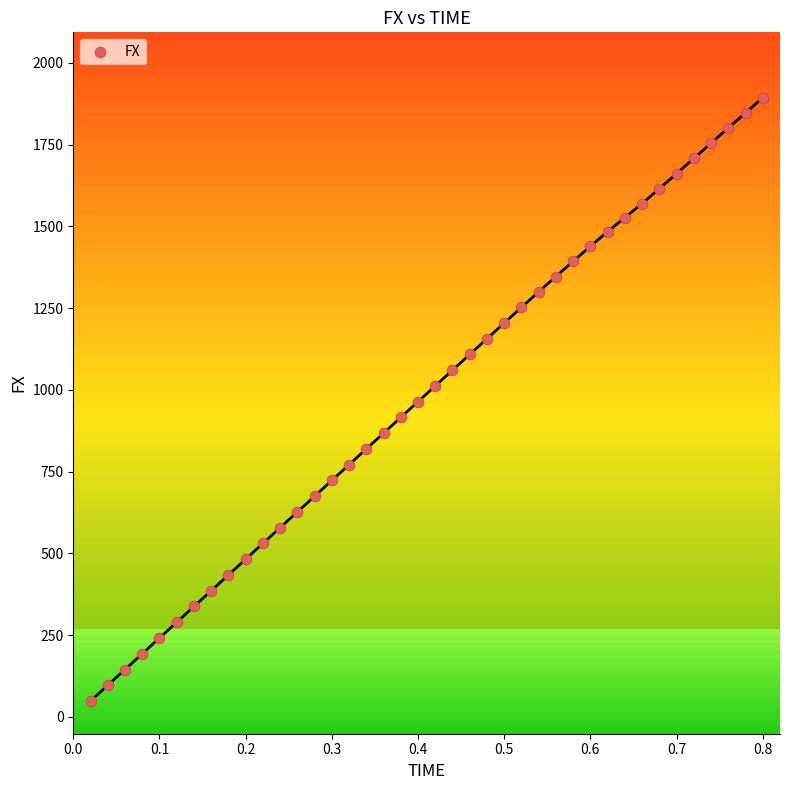

What is the range of Y values (max minus min)?

1845.0